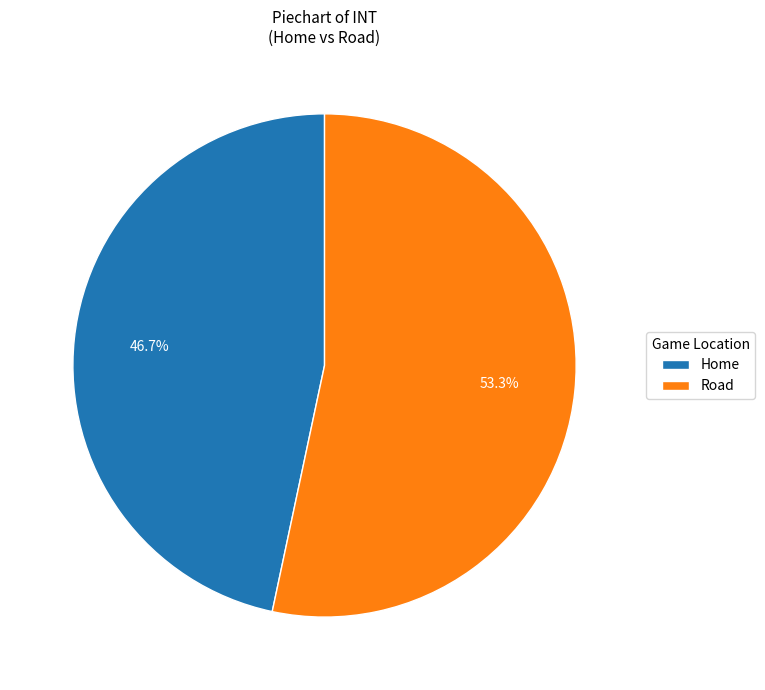

Count the number of slices in the pie.

2